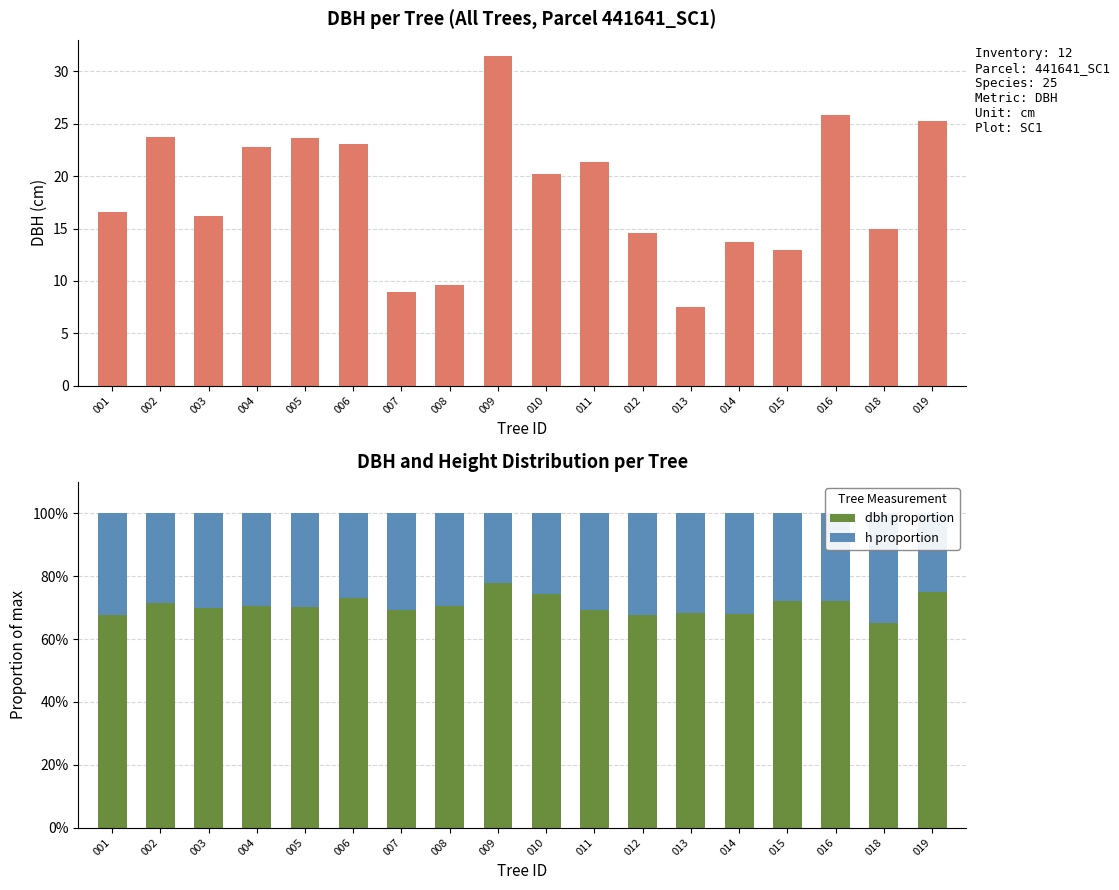

What is the difference between the h proportion values at 015 and 007?

3.0